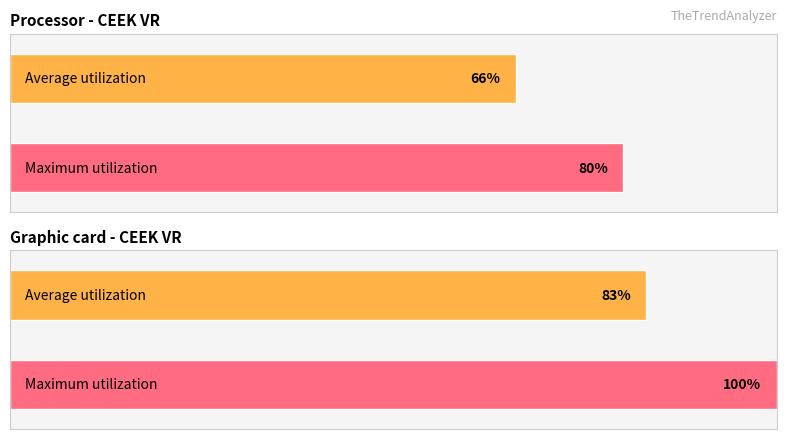

The Maximum utilization series shows 149 at CEEK VR. True or false?

False